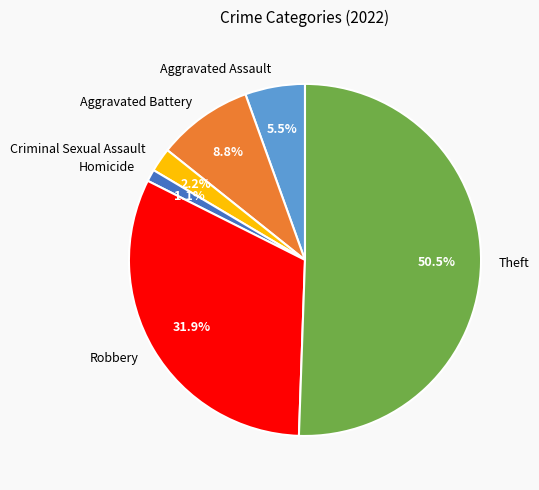

To the nearest percent, what is the difference between the largest and smallest slice percentages?

49%